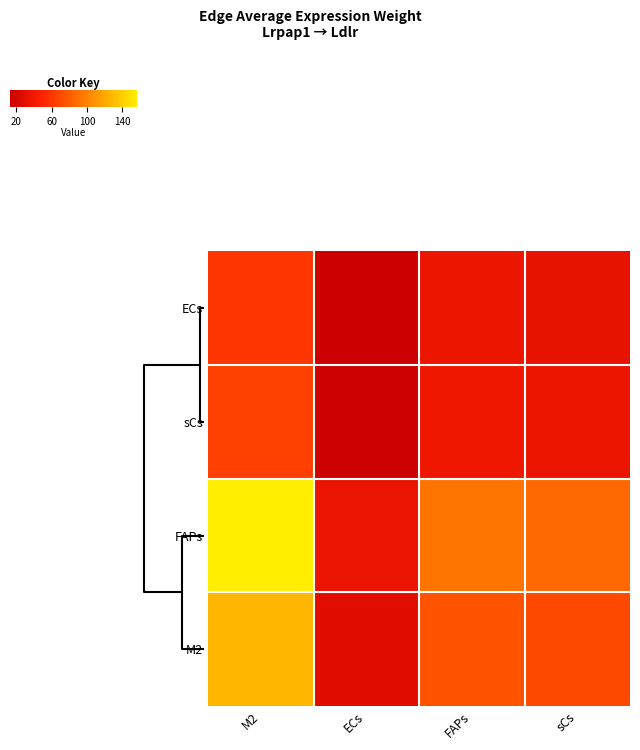

Reading left to right, extract all data points from this chart.

ECs: M2=59.8	ECs=13.4	FAPs=35.4	sCs=32.9
sCs: M2=64.5	ECs=14.5	FAPs=38.2	sCs=35.5
FAPs: M2=155.7	ECs=35.0	FAPs=92.2	sCs=85.7
M2: M2=126.6	ECs=28.4	FAPs=75.0	sCs=69.7